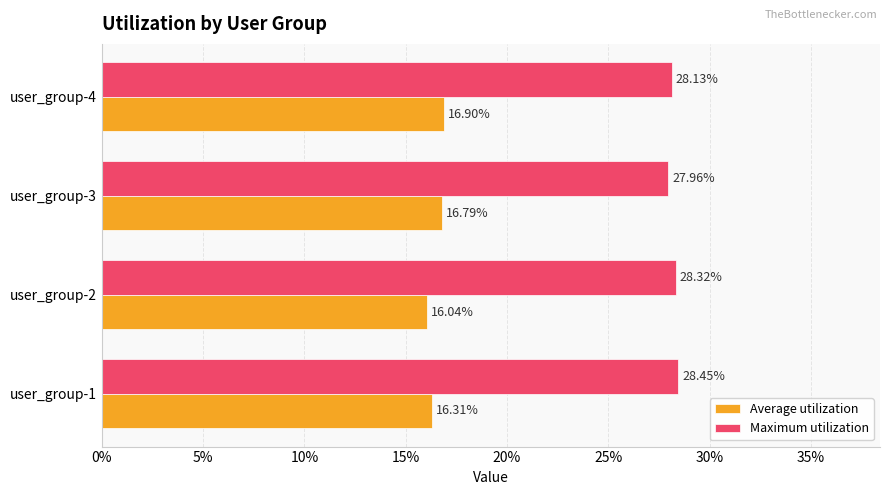

What are all the series names shown in the legend?

Average utilization, Maximum utilization